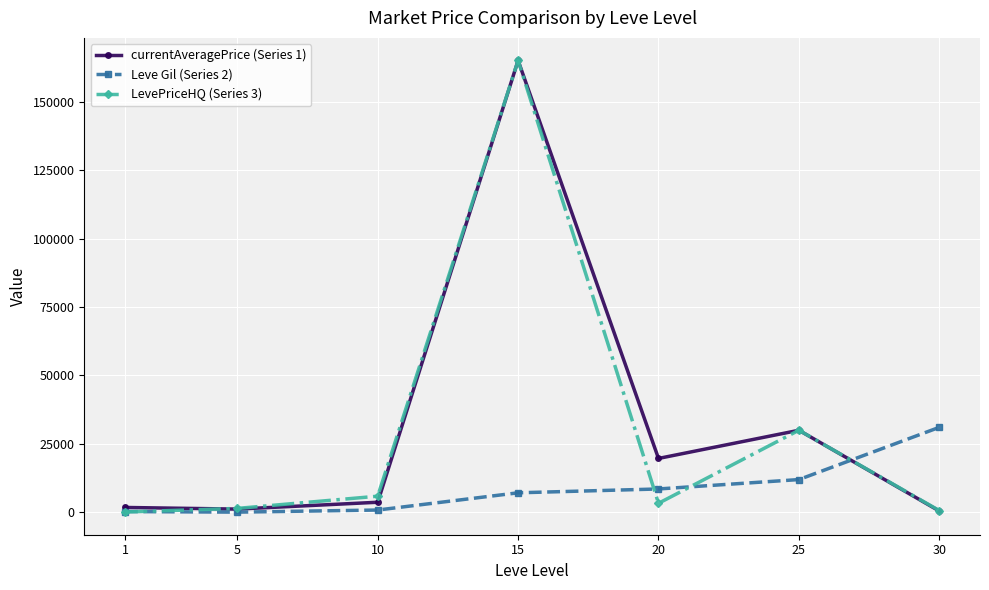

Is this an area chart (filled region under the line)?

No